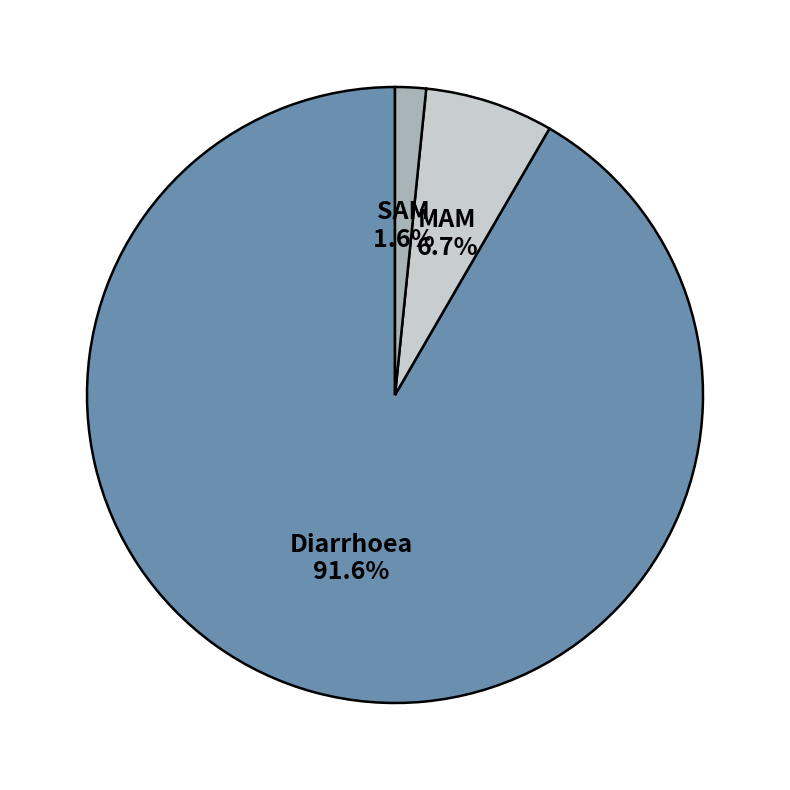

Does Diarrhoea represent more than half of the total?

Yes